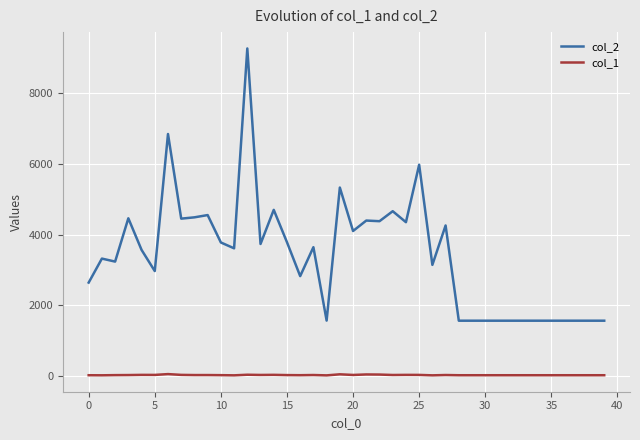

Which series has the widest spread of values?

col_2